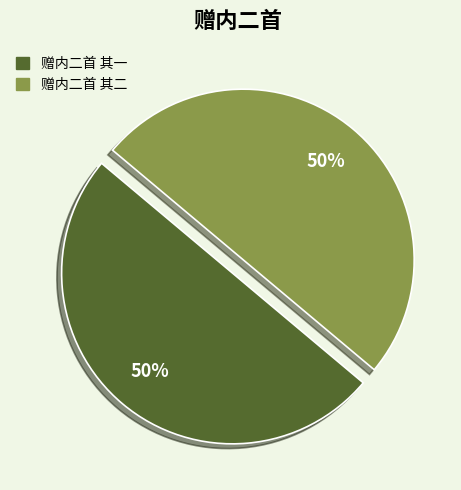

To the nearest percent, what is the average slice percentage?

50%